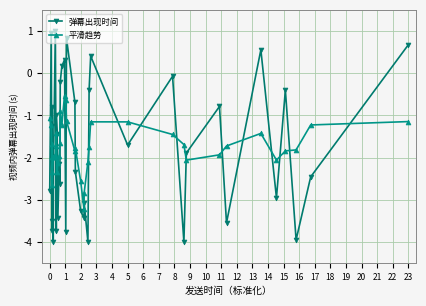

List the series in order of their peak value, highest first.

弹幕出现时间, 平滑趋势